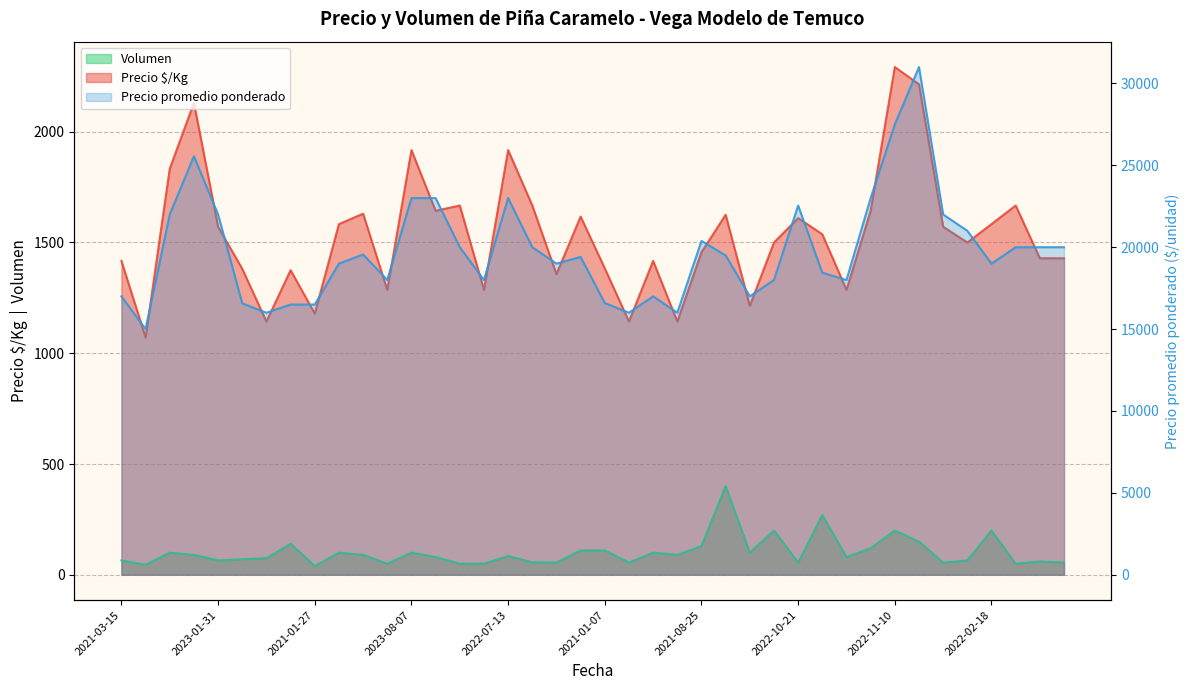

At which category does the chart reach its minimum across all series?

2021-01-27